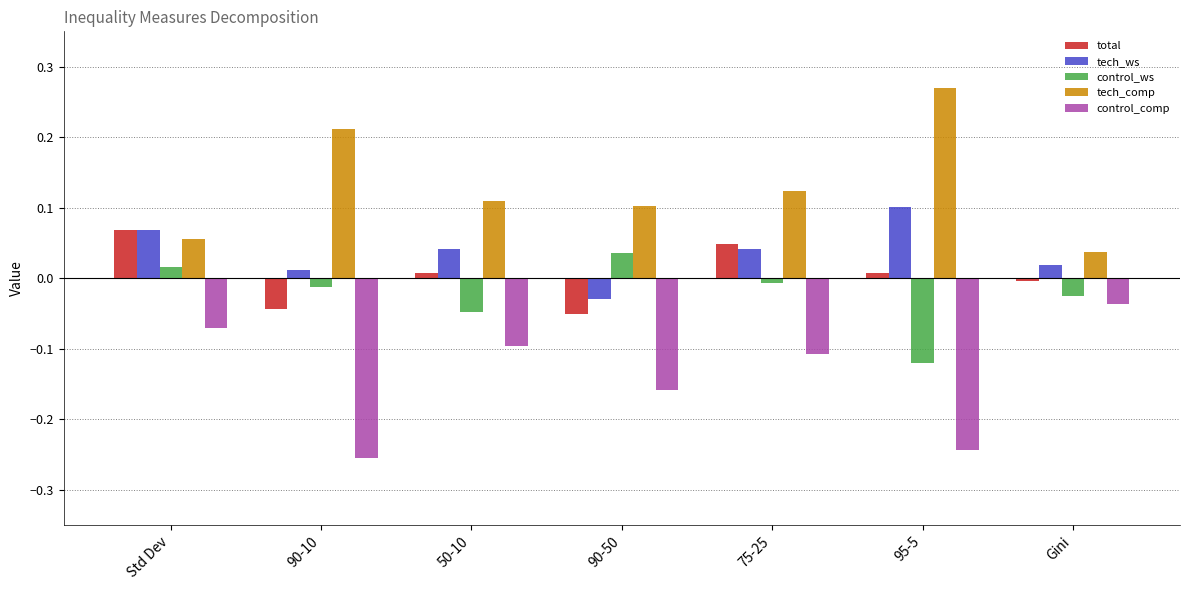

What position from the right is 90-50?

4